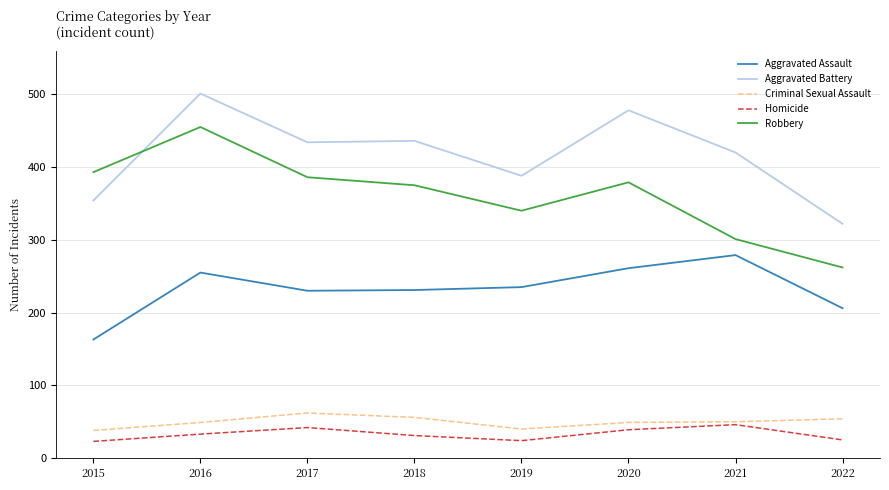

What is the difference between the second highest and minimum values in the Robbery series?

131